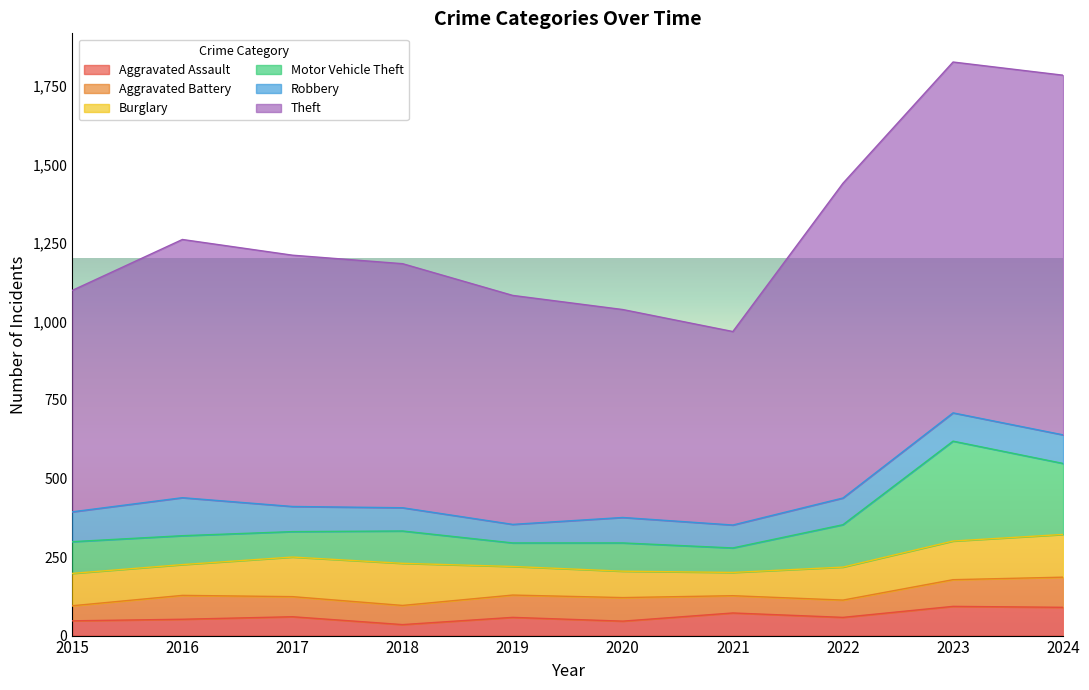

Is the value of Robbery at 2024 greater than the value of Aggravated Battery at 2019?

Yes